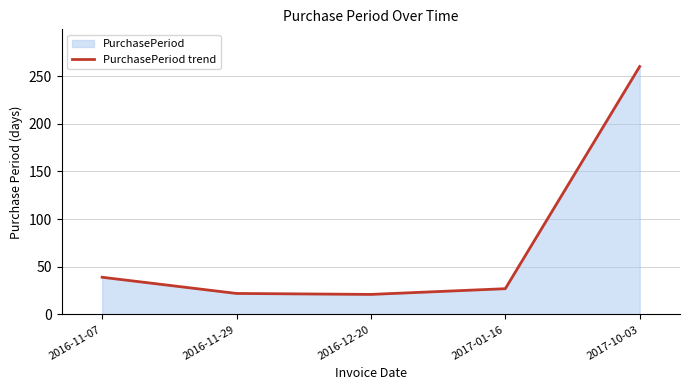

What is the minimum value shown in the chart?

21